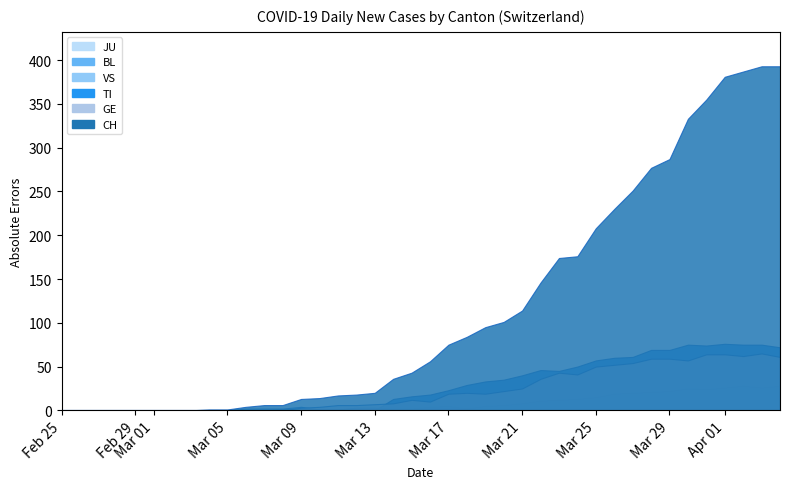

Between 2020-04-03 and 2020-03-07, which is larger?

2020-04-03